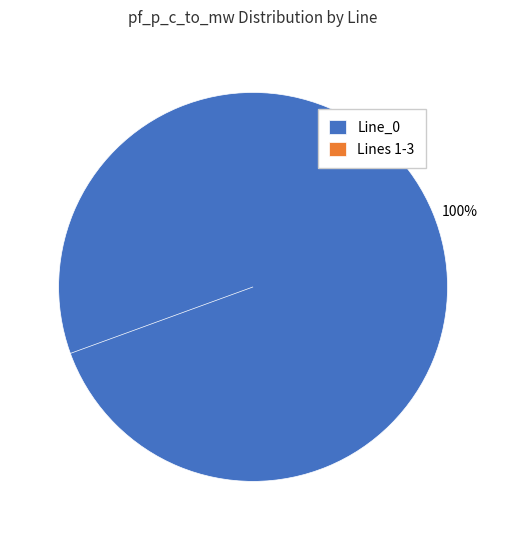

Is it true that Line_0 is 100% of the pie?

True